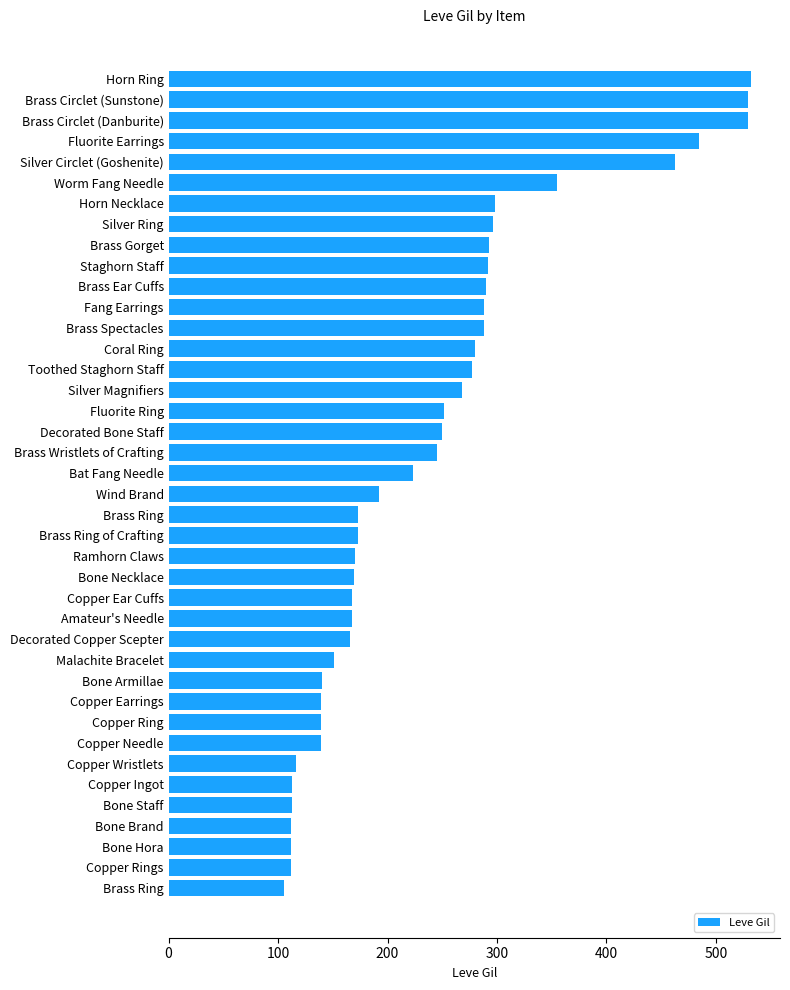

Count the number of categories in the chart.

40